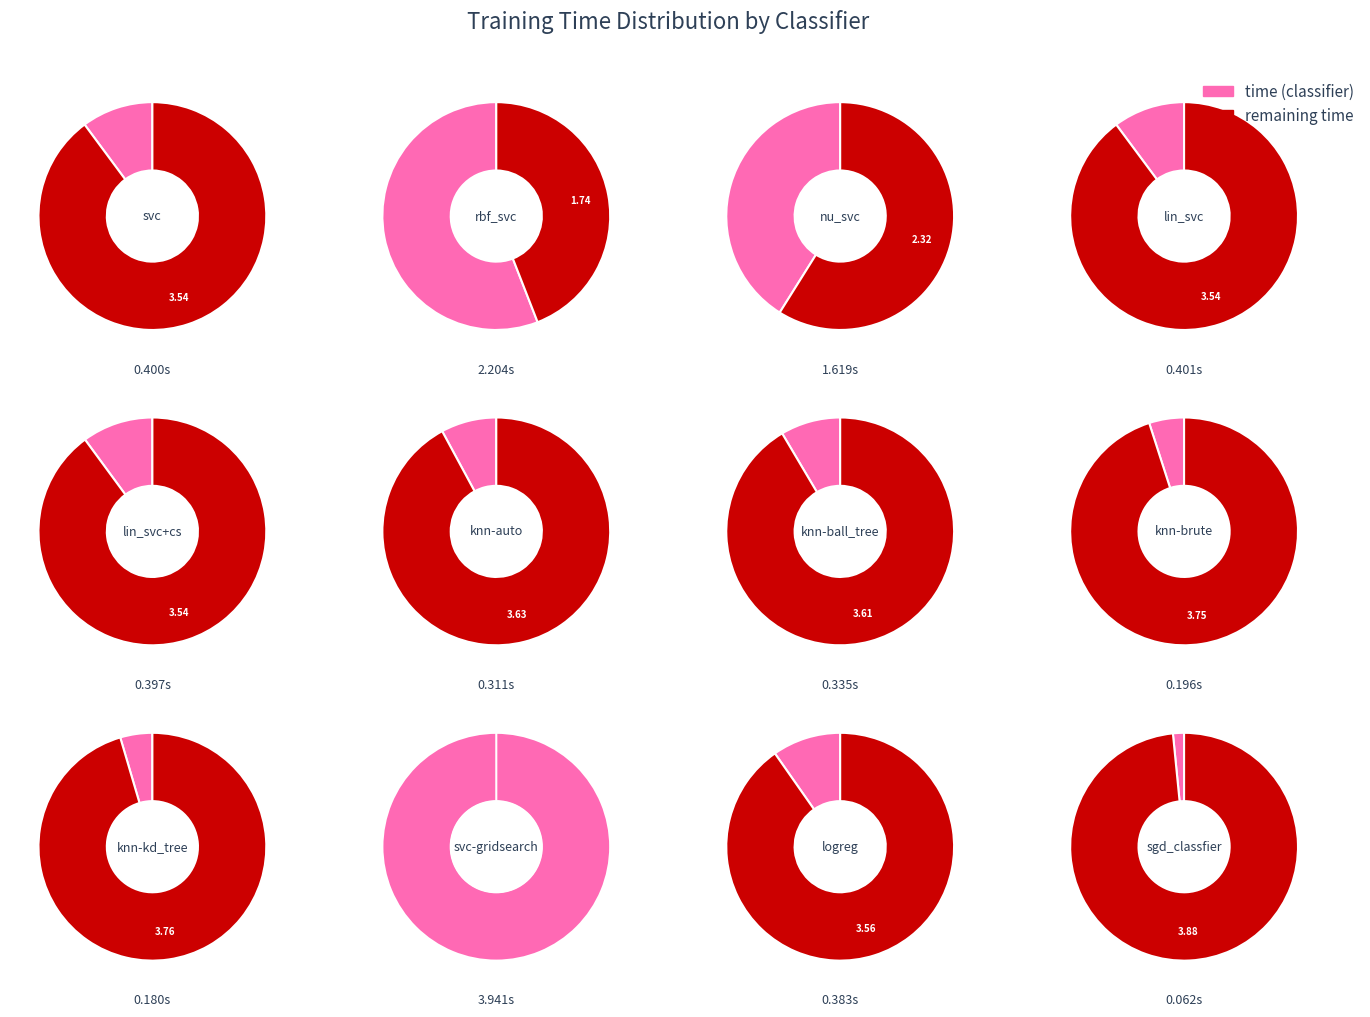

To the nearest percent, what is the combined percentage of svc and svc-gridsearch?

42%